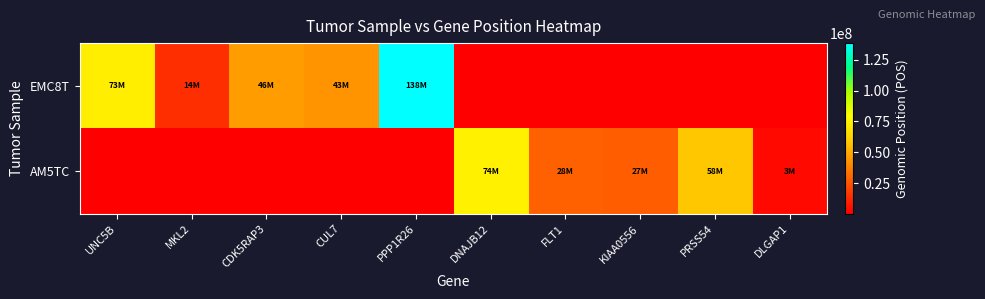

Which category has the highest value across all series?

PPP1R26